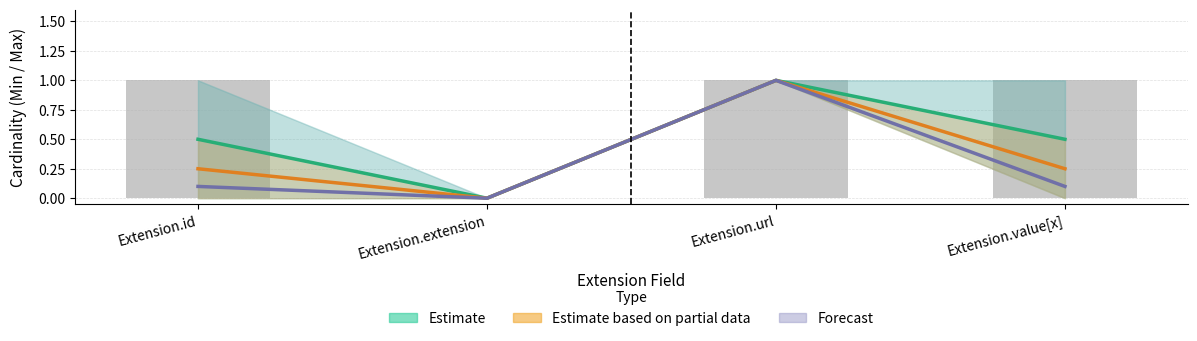

How many bars are there in each group?

3